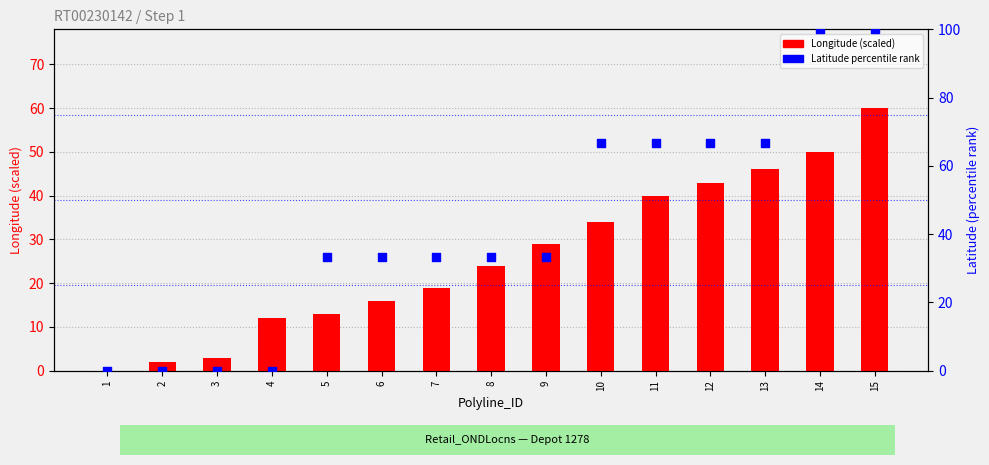

At which category is the sum across all series the highest?

15